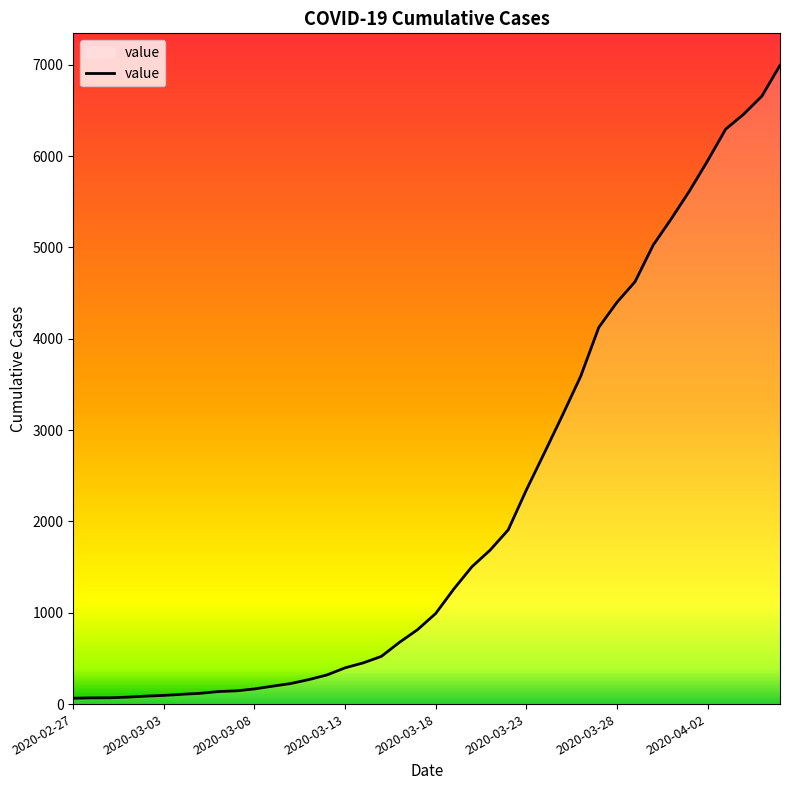

What is the greatest value displayed?

6994